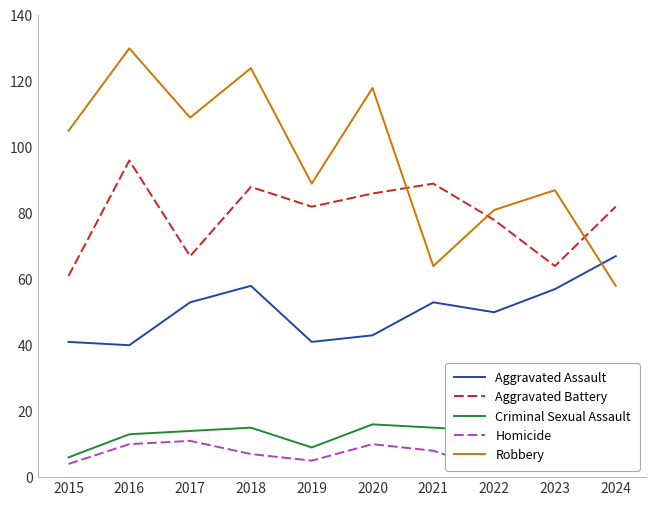

Is it true that Aggravated Battery equals 23 at 2017?

False